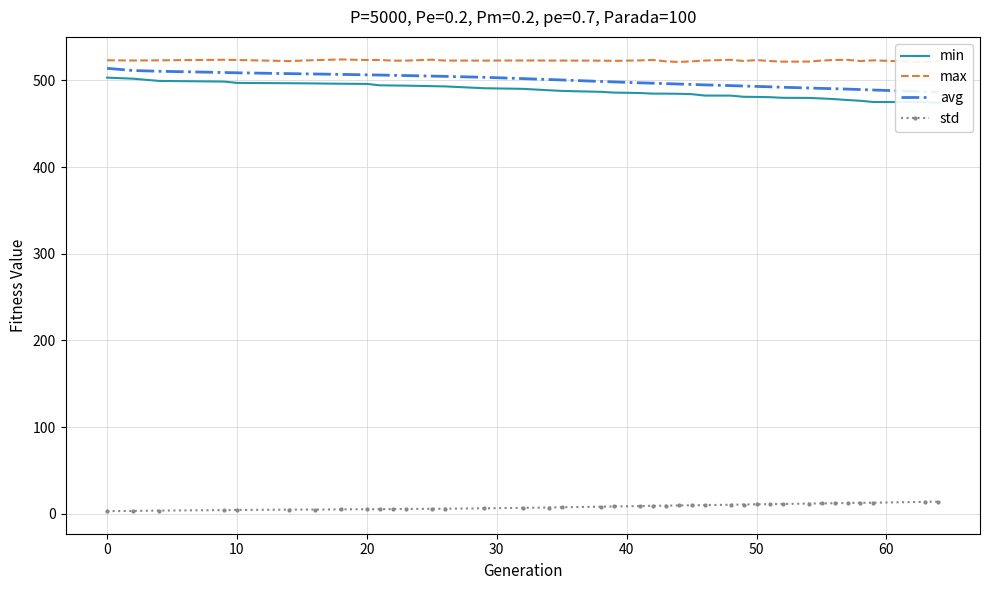

What are all the series names shown in the legend?

min, max, avg, std